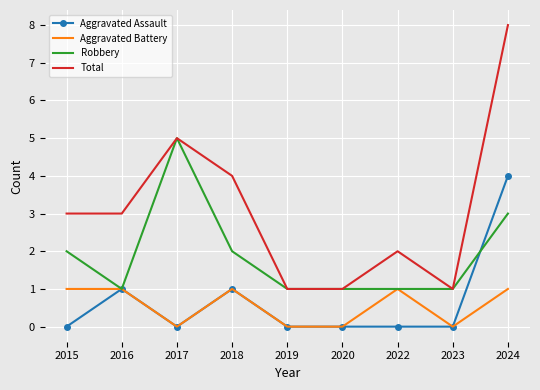

Reading left to right, transcribe all the data shown in this chart.

Aggravated Assault: 2015=0	2016=1	2017=0	2018=1	2019=0	2020=0	2022=0	2023=0	2024=4
Aggravated Battery: 2015=1	2016=1	2017=0	2018=1	2019=0	2020=0	2022=1	2023=0	2024=1
Robbery: 2015=2	2016=1	2017=5	2018=2	2019=1	2020=1	2022=1	2023=1	2024=3
Total: 2015=3	2016=3	2017=5	2018=4	2019=1	2020=1	2022=2	2023=1	2024=8